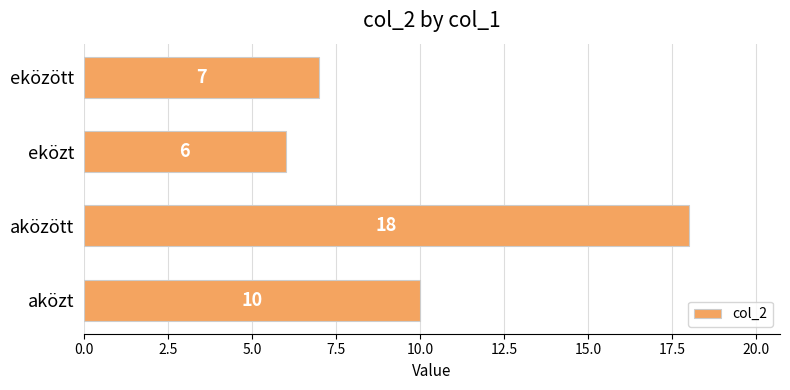

How many values are below 10?

2